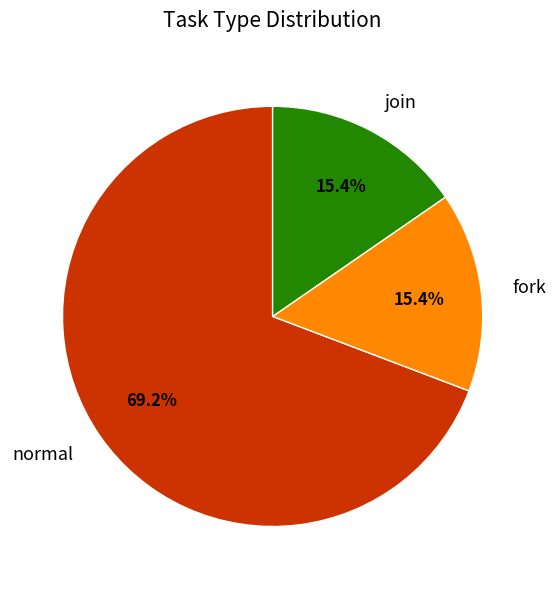

Which slice is the largest?

normal